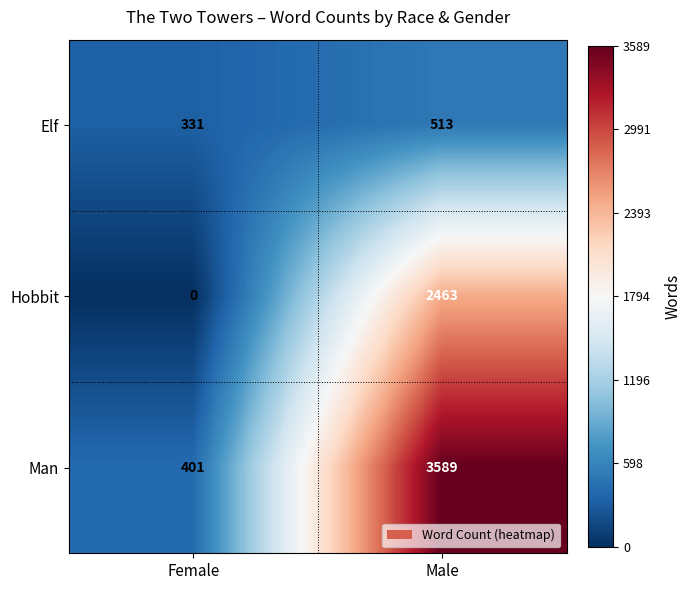

What is the average value of the Man series?

1995